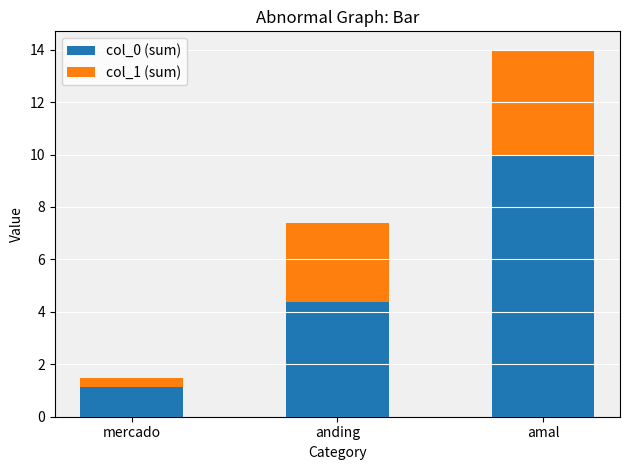

At which label does col_0 (sum) reach its peak?

amal